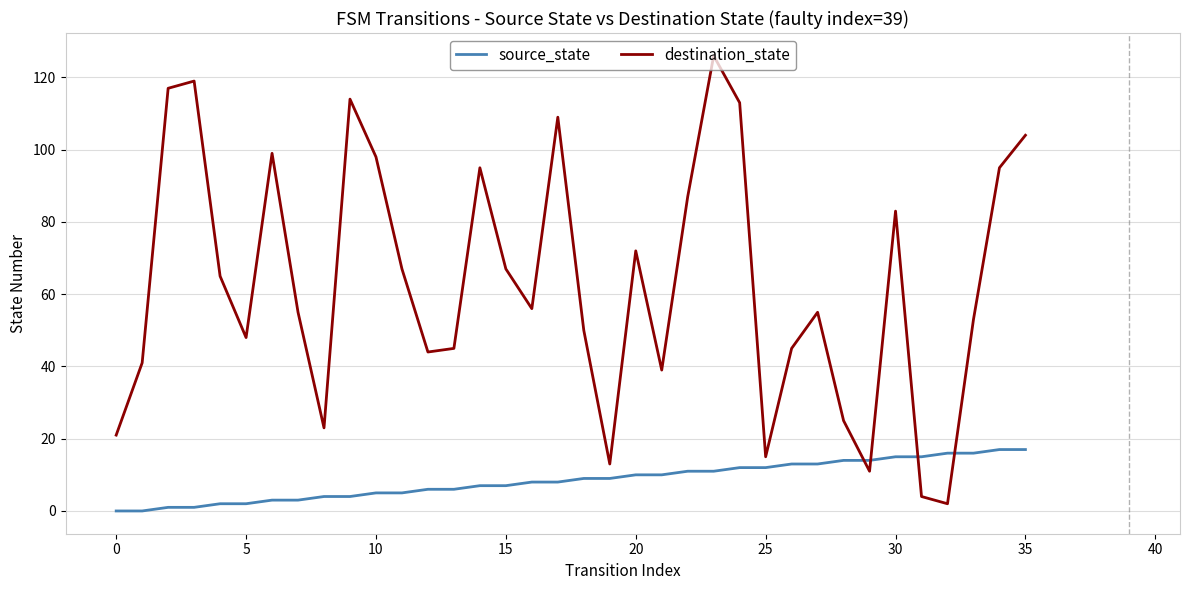

How many lines are shown in the chart?

2